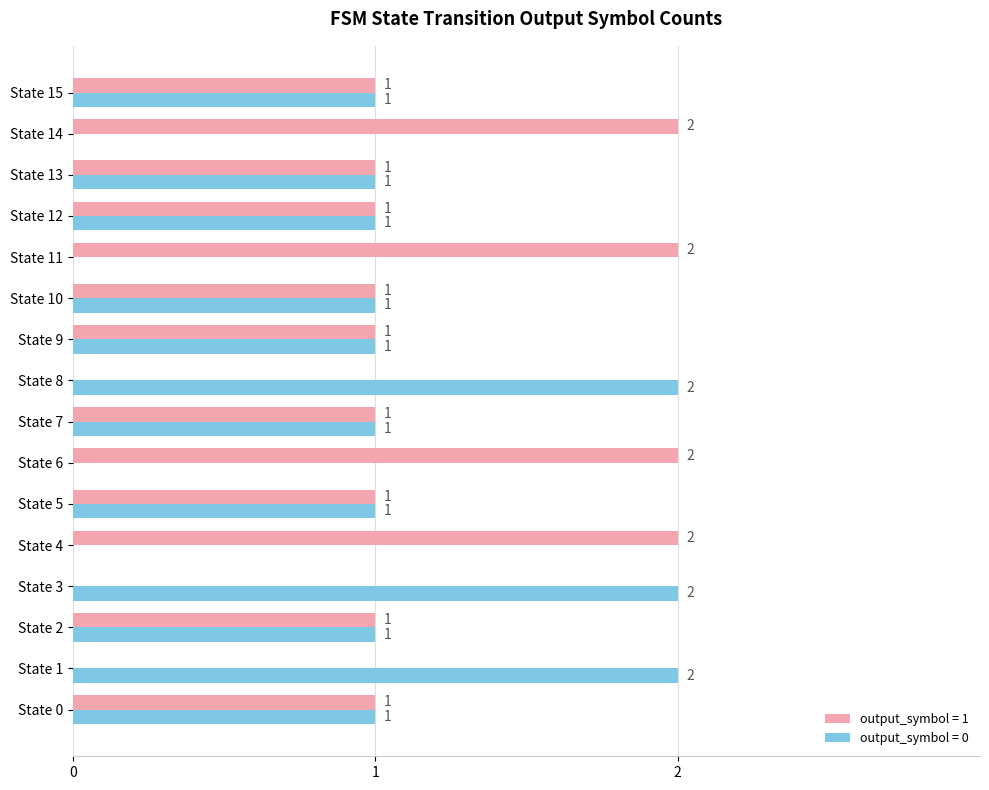

Is it true that output_symbol = 1 equals 1 at State 5?

True